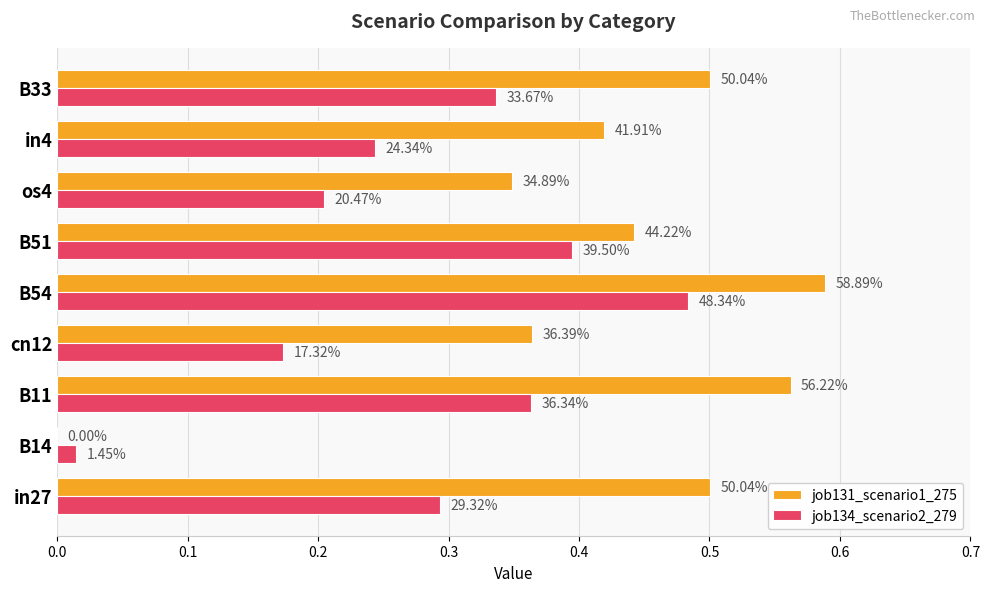

Which series has the largest total across all categories?

job131_scenario1_275